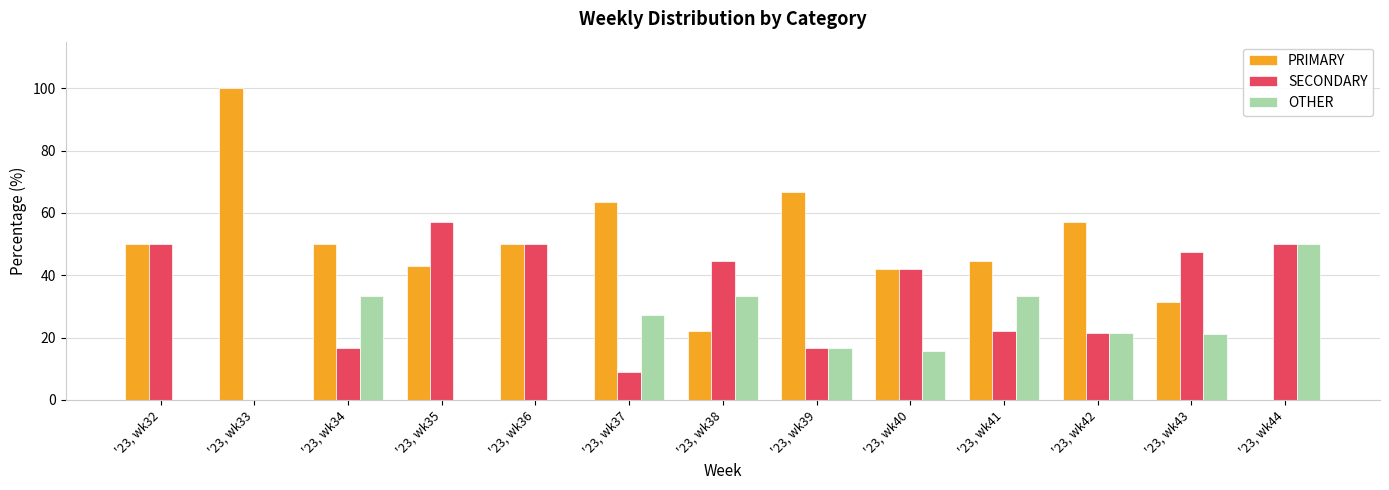

Is the value of SECONDARY at '23, wk41 greater than the value of PRIMARY at '23, wk33?

No